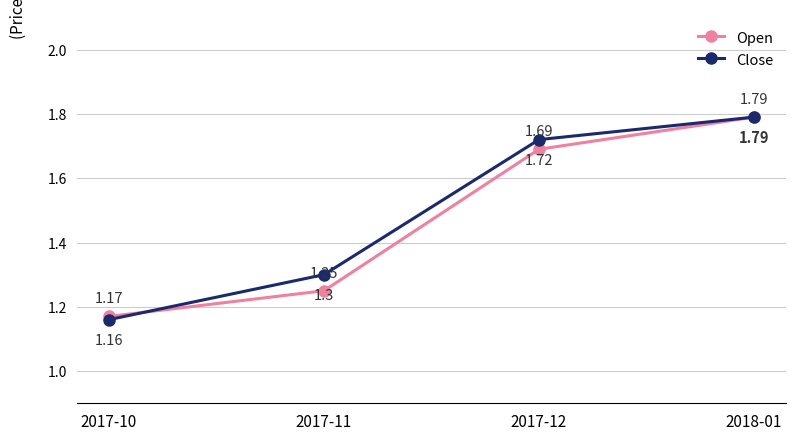

Between 2017-11 and 2017-12, which series saw the biggest shift?

Open